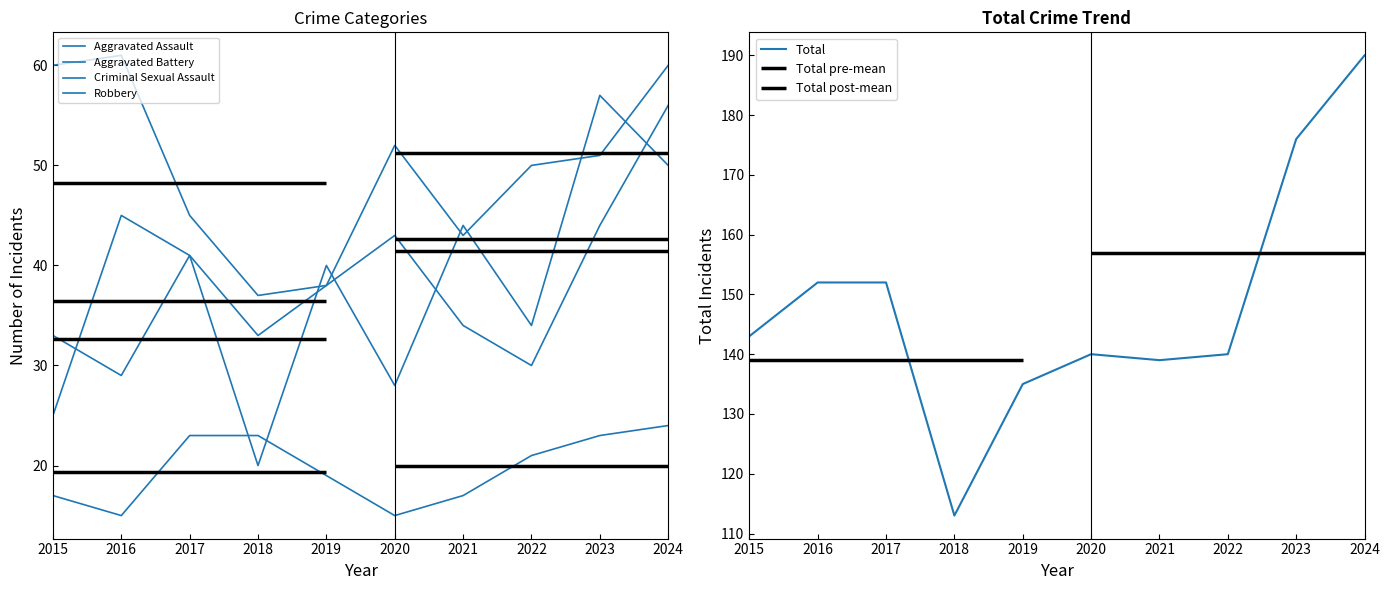

What is the sum of all Robbery values?

497